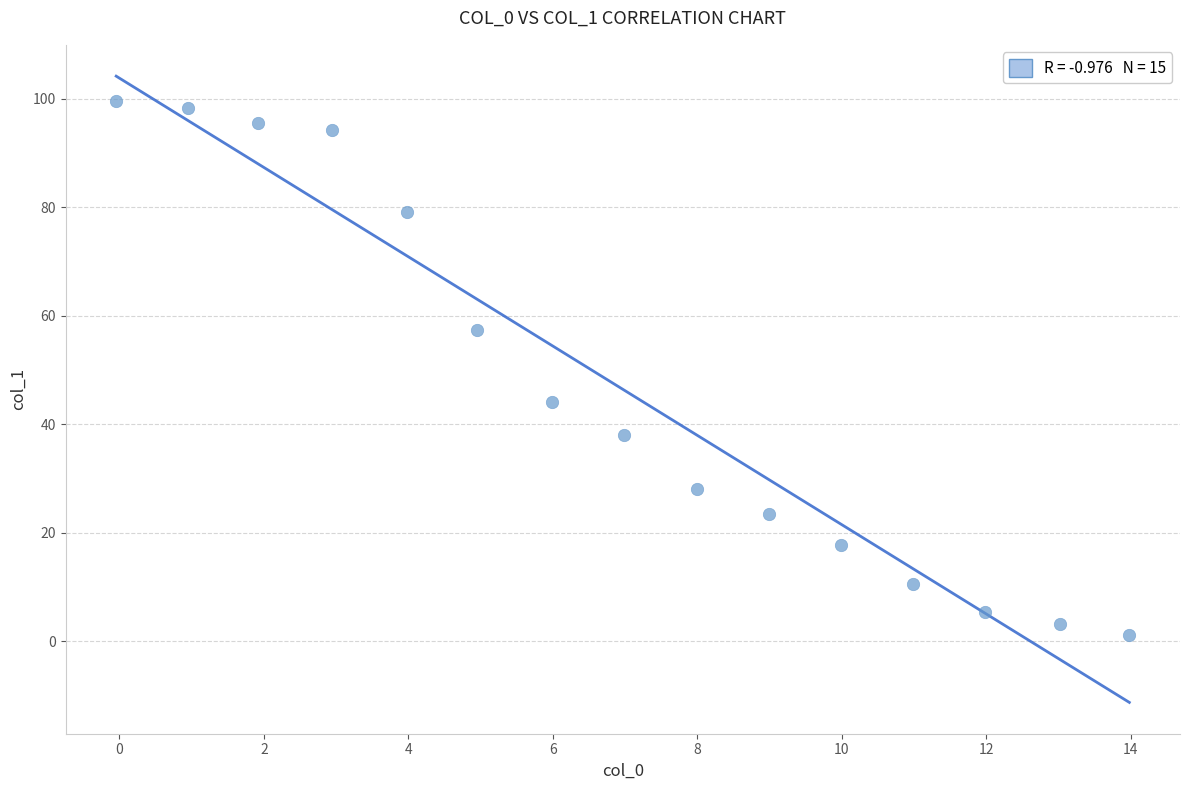

What Y value in the scatter plot is closest to 50?

44.1